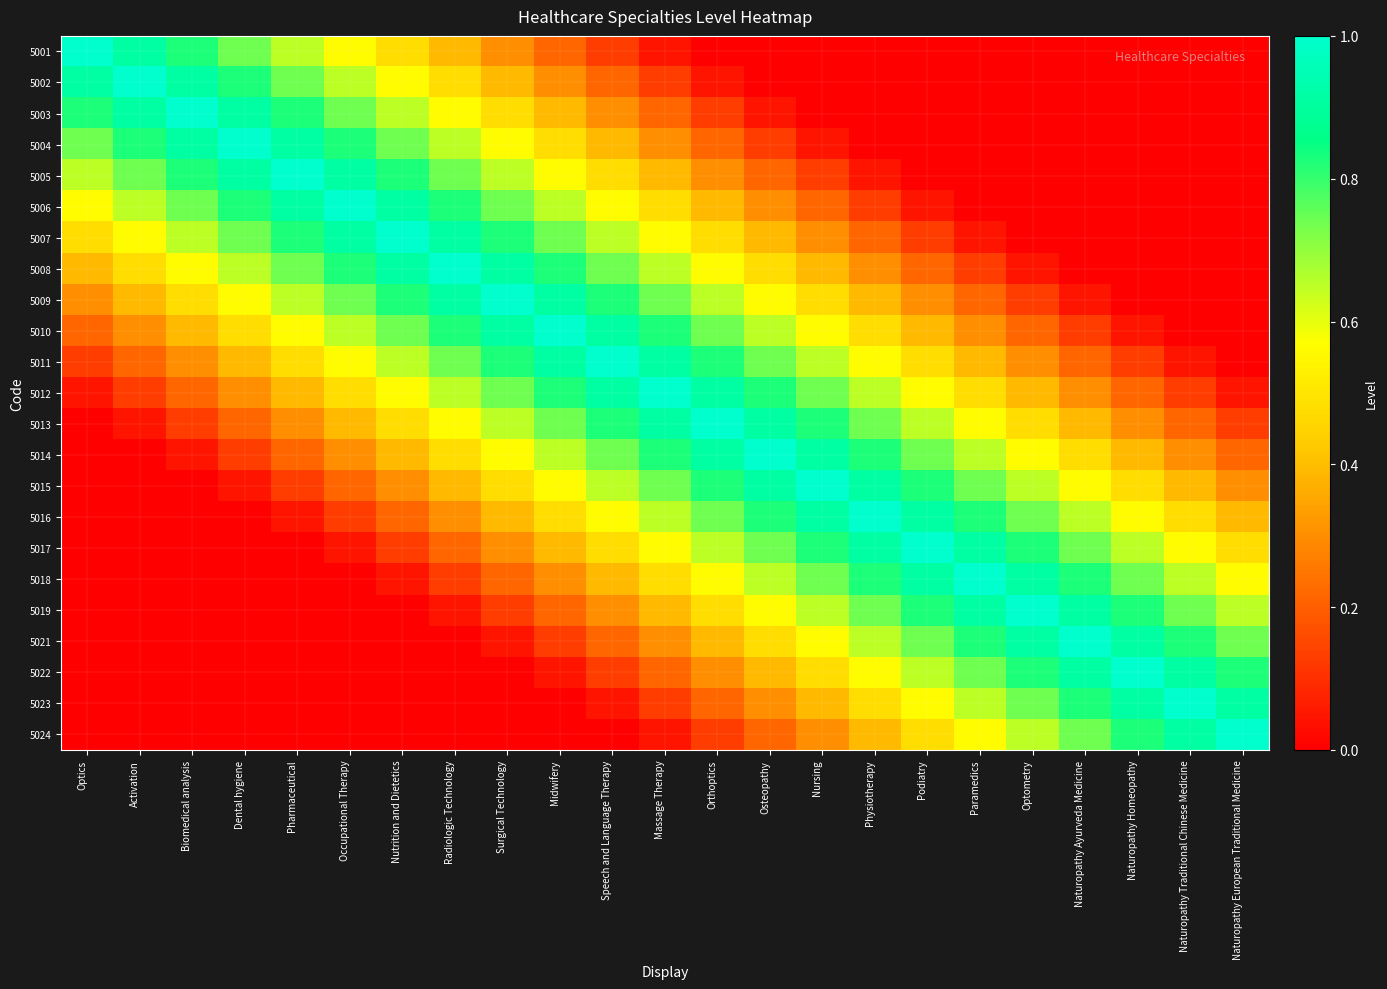

How many distinct data groups are displayed?

23